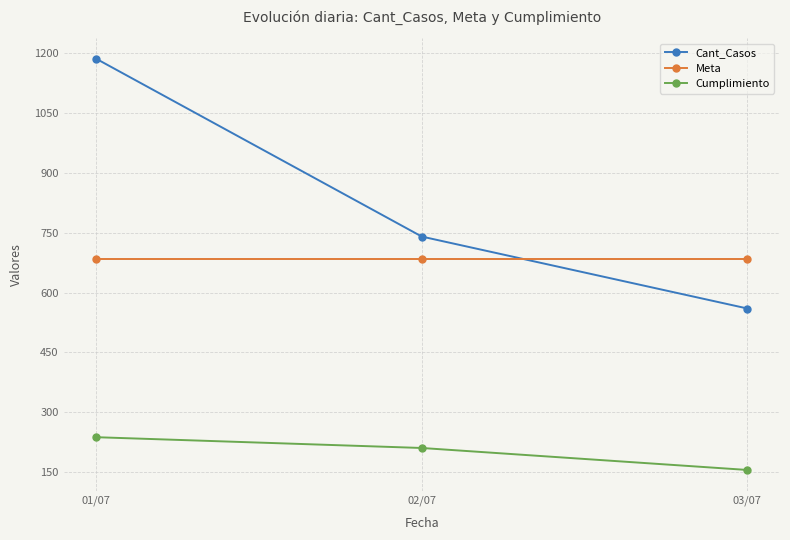

What is the greatest value displayed?

1185